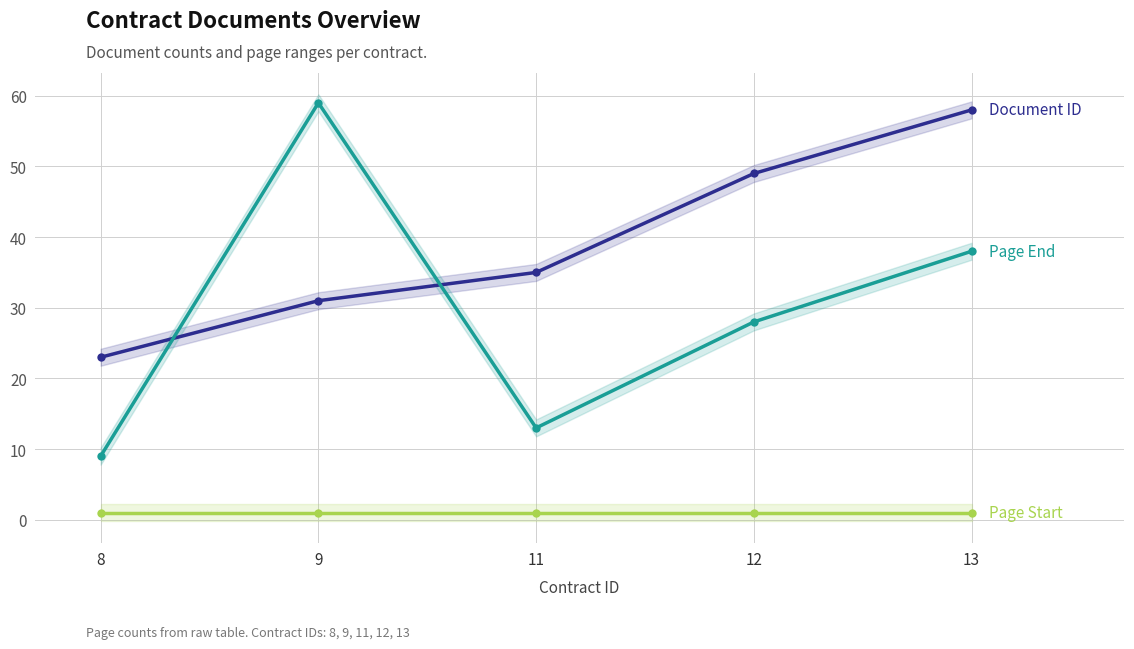

How many lines are shown in the chart?

3